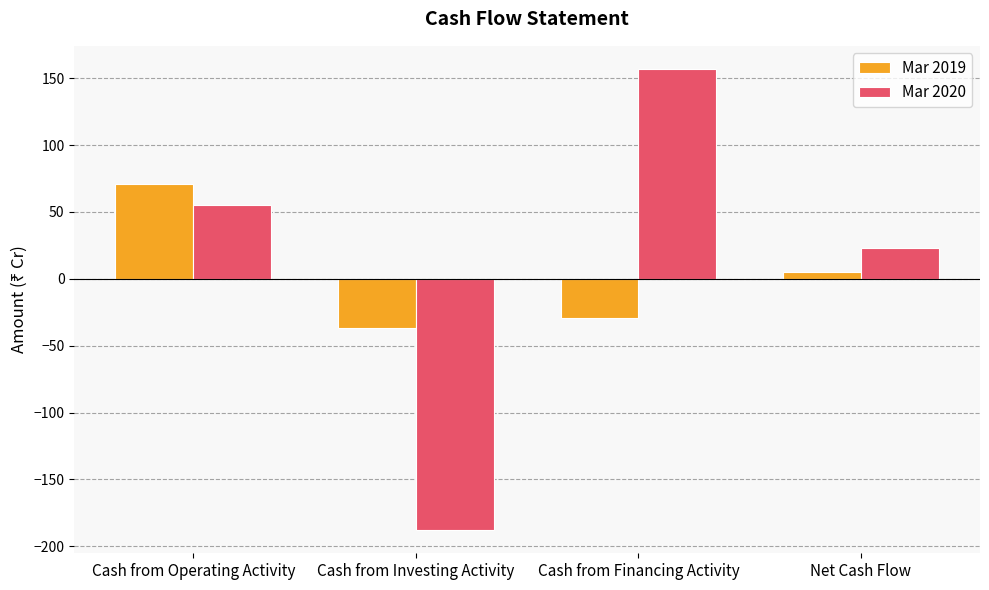

At which category does the chart reach its peak across all series?

Cash from Financing Activity